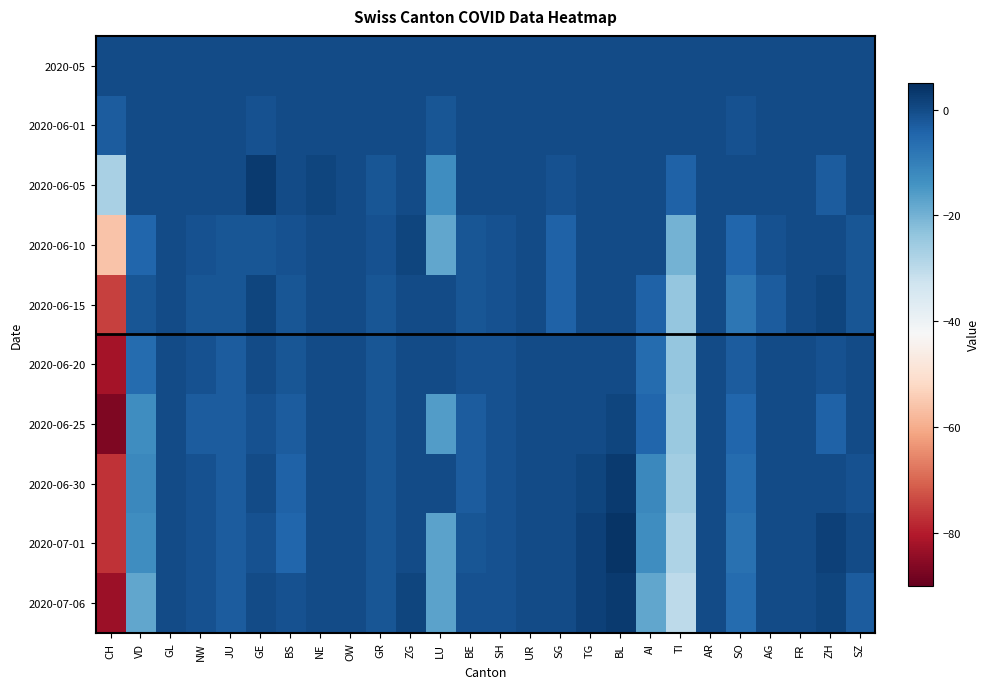

Which category has the lowest value across all series?

CH